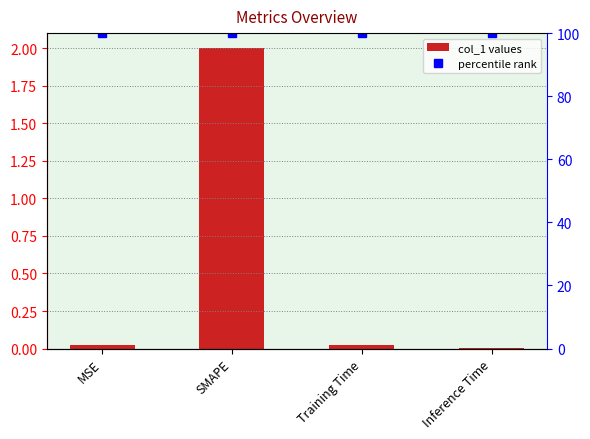

At which category is the sum across all series the highest?

SMAPE